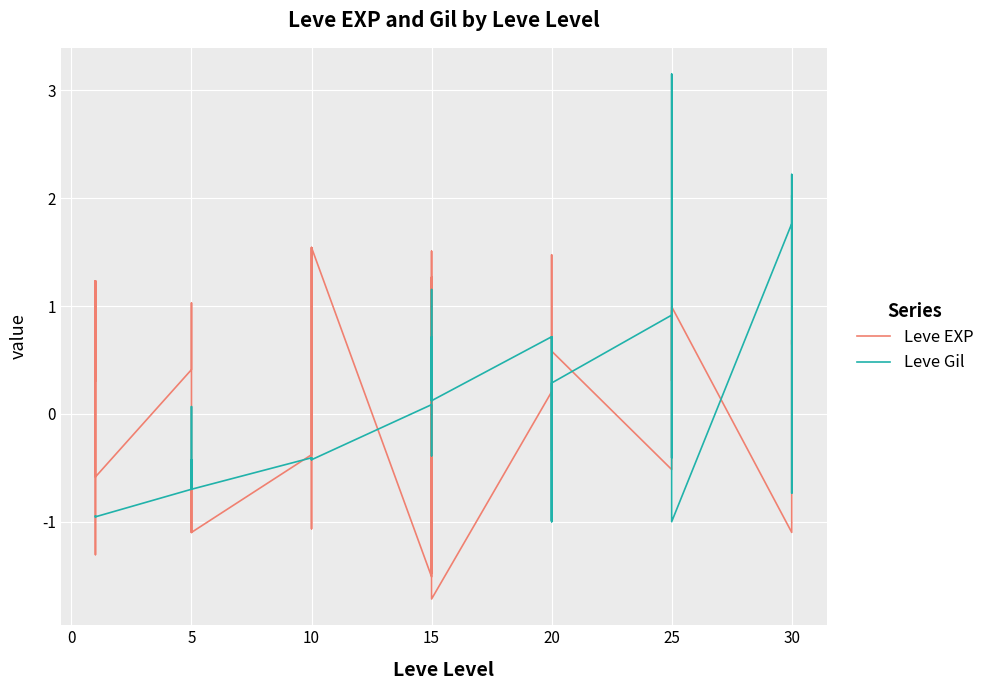

Reading left to right, what are all the values shown in this chart?

Leve EXP: 0.3	1.2	-1.3	-1.3	1.2	-0.6	0.4	1.0	-1.1	-0.4	-1.1	-1.1	-0.4	-0.7	-1.1	1.5	-0.4	1.5	-1.5	1.3	-1.5	1.3	1.5	-1.7	0.2	-0.3	0.2	0.2	1.5	0.6	-0.5	-0.3	-0.2	1.0	0.3	1.0	-1.1	-1.1	0.7	0.7
Leve Gil: -1.0	-1.0	-0.9	-0.9	-1.0	-1.0	-0.7	0.1	-0.7	-0.7	-0.4	-0.7	-0.4	-0.4	-0.4	-0.4	-0.4	-0.4	0.1	-0.4	0.7	0.1	1.2	0.1	0.7	-1.0	0.1	0.7	-1.0	0.3	0.9	0.7	-0.4	1.1	3.2	-1.0	1.8	2.2	-0.7	2.0